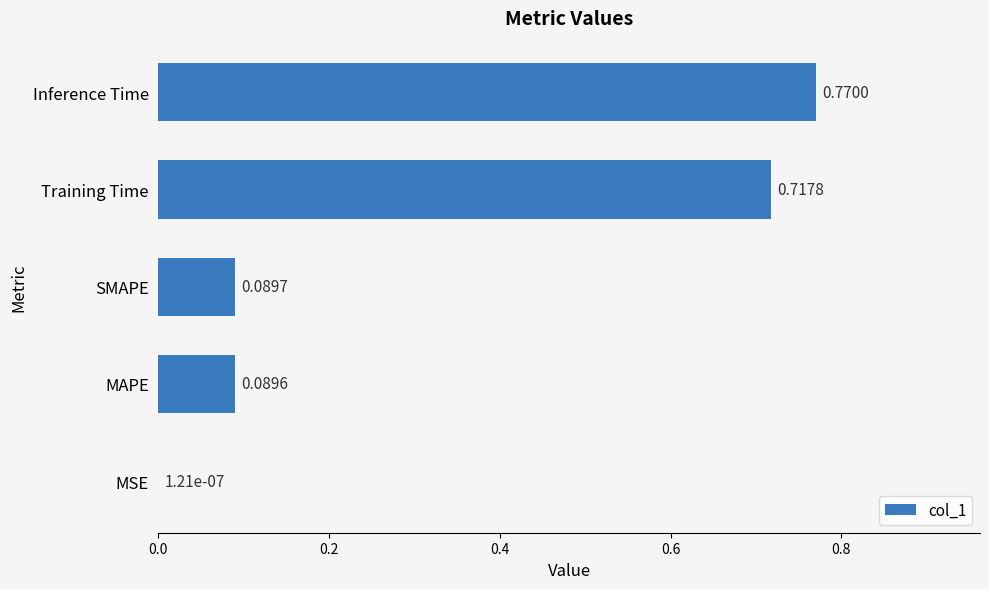

Are the bars grouped side by side (vs. stacked)?

No